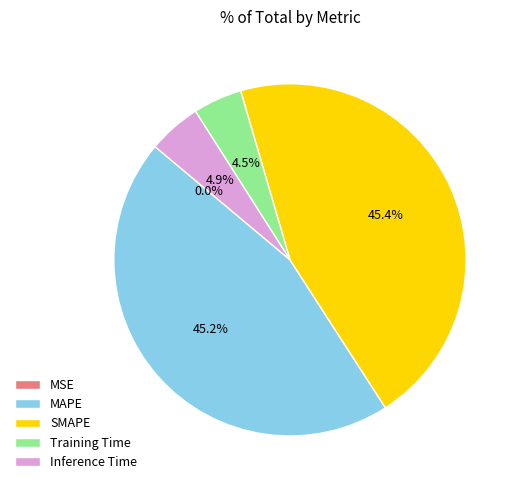

Does MAPE represent more than half of the total?

No